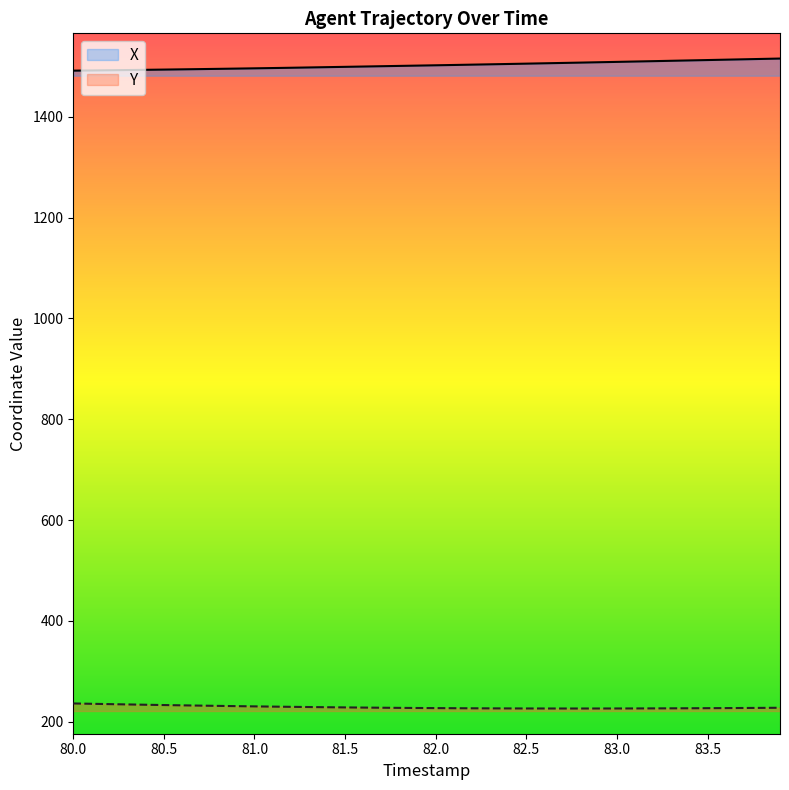

What is the smallest value displayed?

226.5